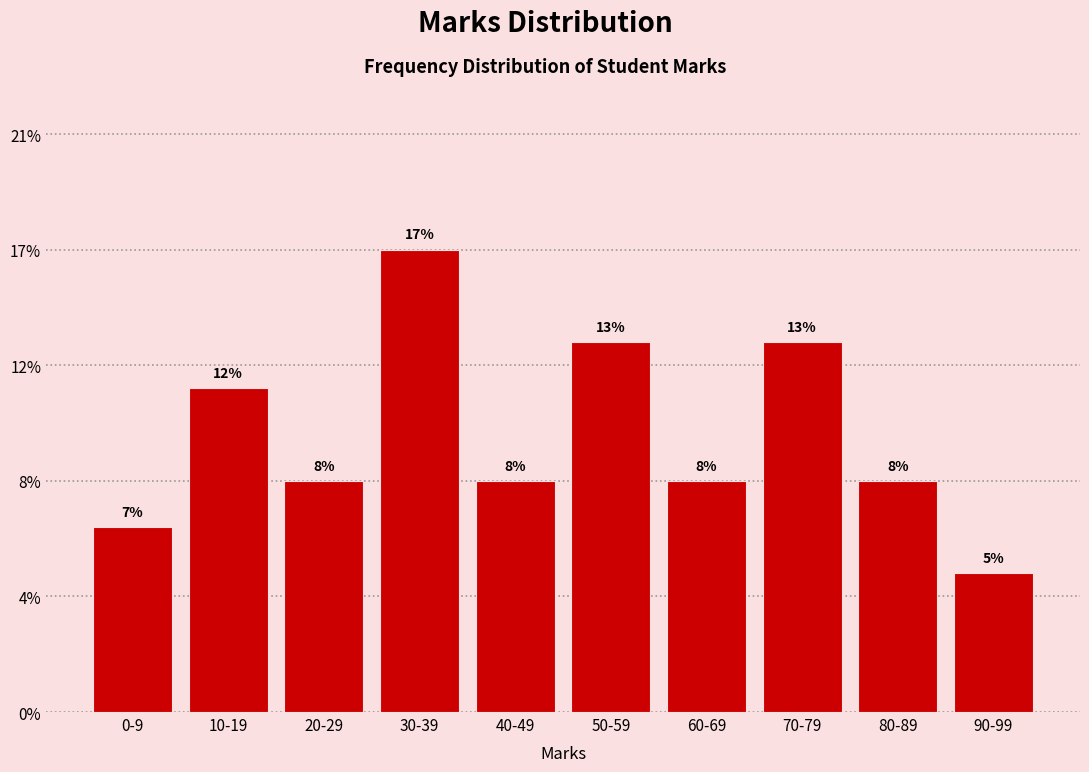

Does the chart contain any negative values?

No